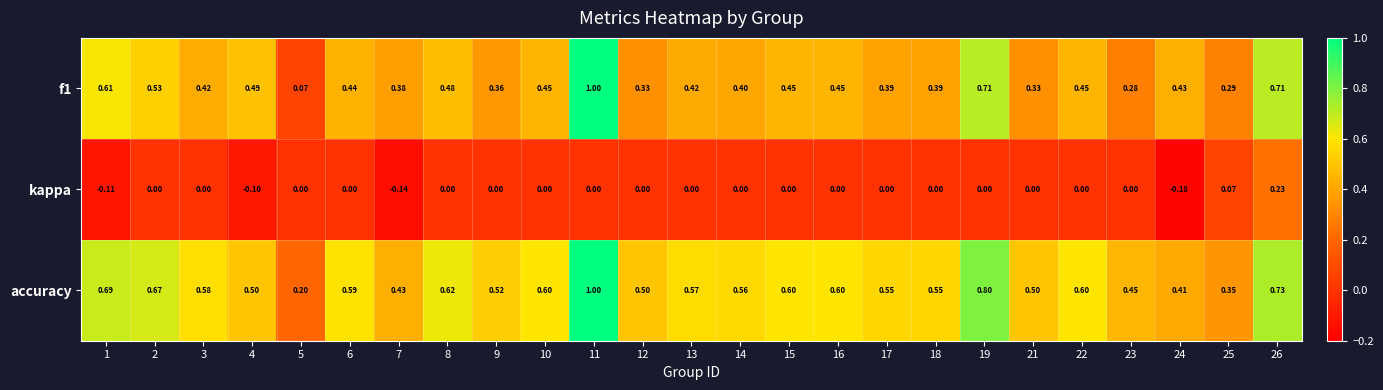

Is the value of accuracy at 15 greater than the value of kappa at 18?

Yes